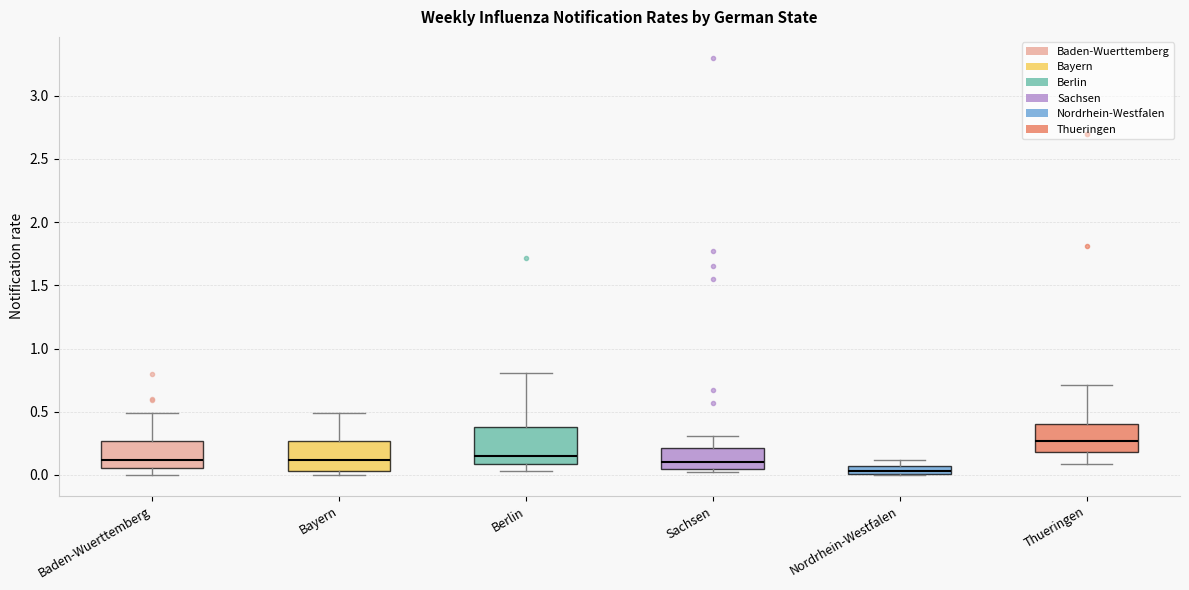

Where does the median line of the box for Thueringen sit on the y-axis? The values are not printed on the chart, so give them approximately, as read against the axis.

0.25